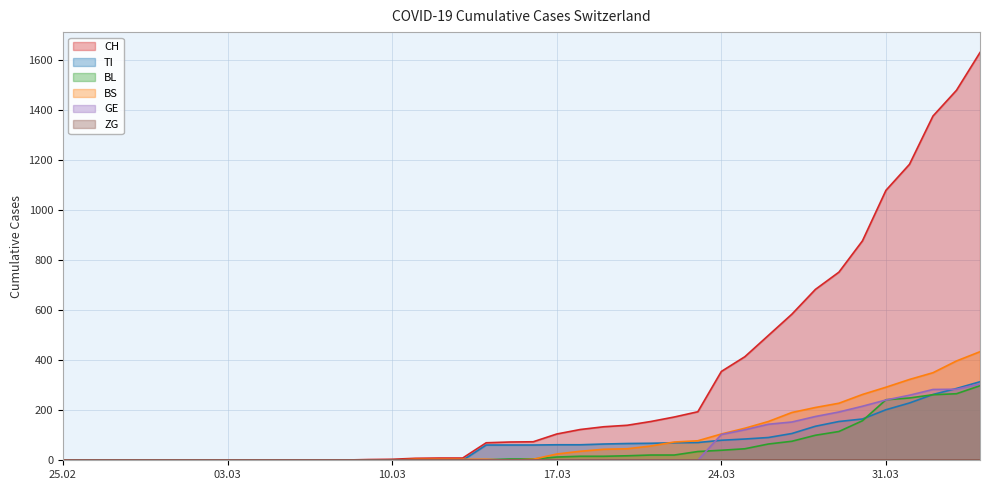

What is the sum of the BS values at 2020-03-08 and 2020-03-23?

78